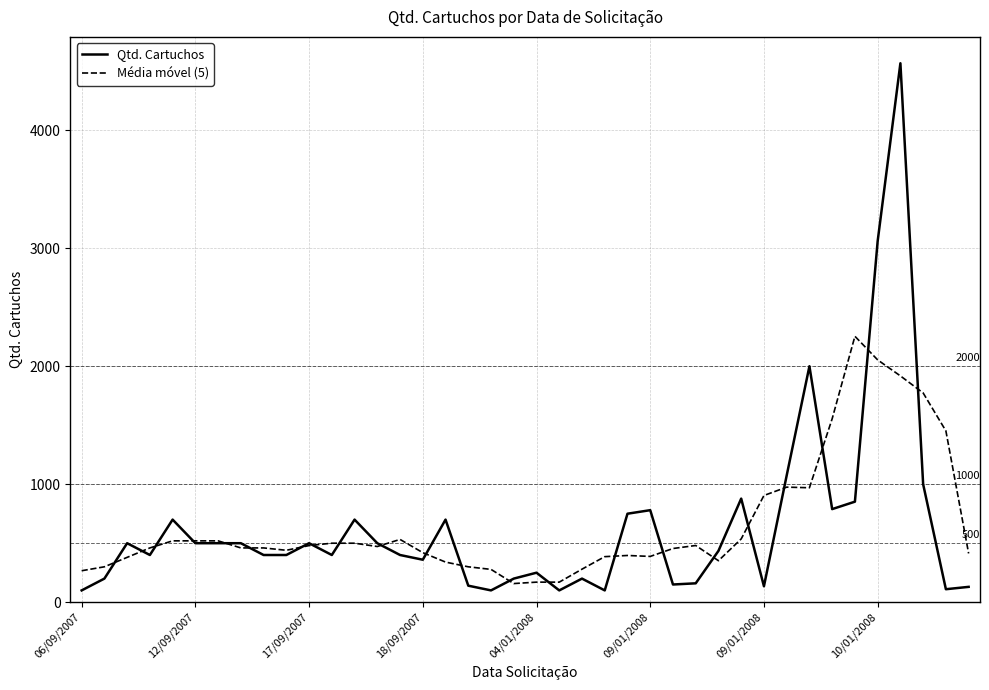

What is the lowest value of the Qtd. Cartuchos series?

100.0